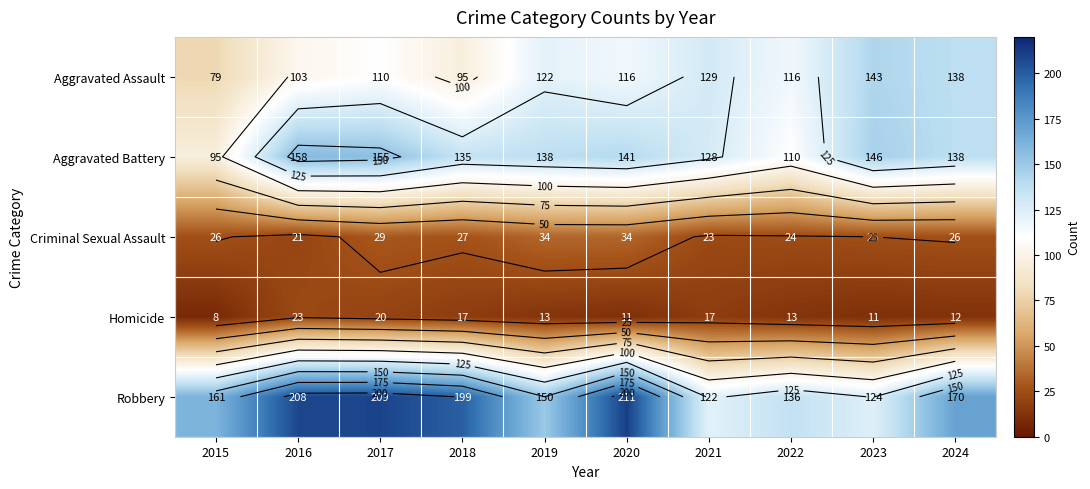

What is the difference between the Aggravated Battery values at 2015 and 2018?

40